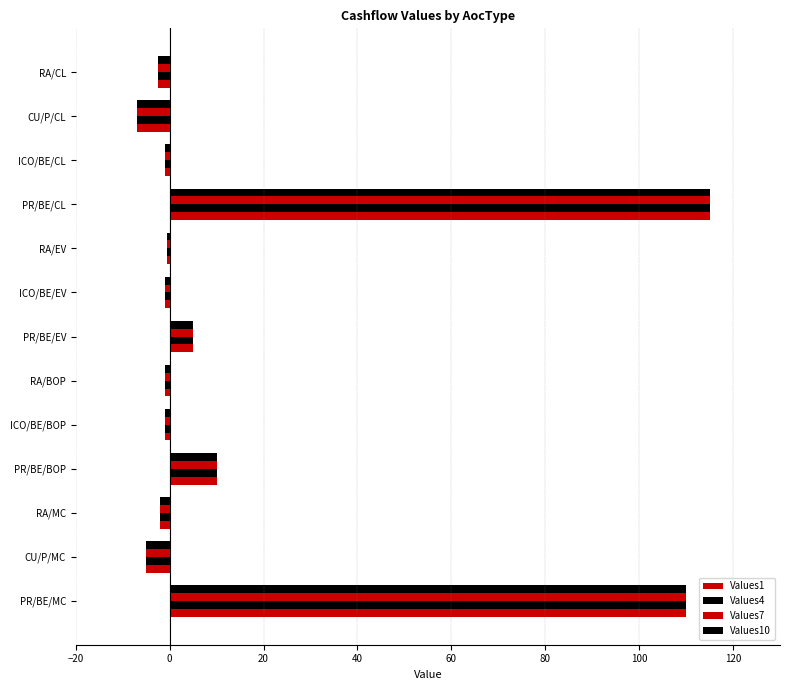

Rank the series by their maximum value, from lowest to highest.

Values1, Values4, Values7, Values10